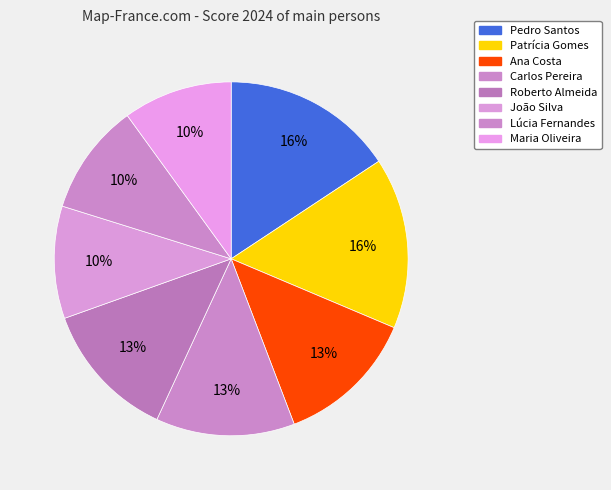

What is the ratio of the value at Carlos Pereira to the value at João Silva?

1.2